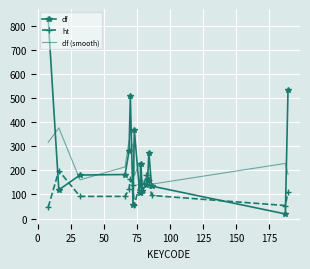

Which series has the largest range (max minus min)?

df